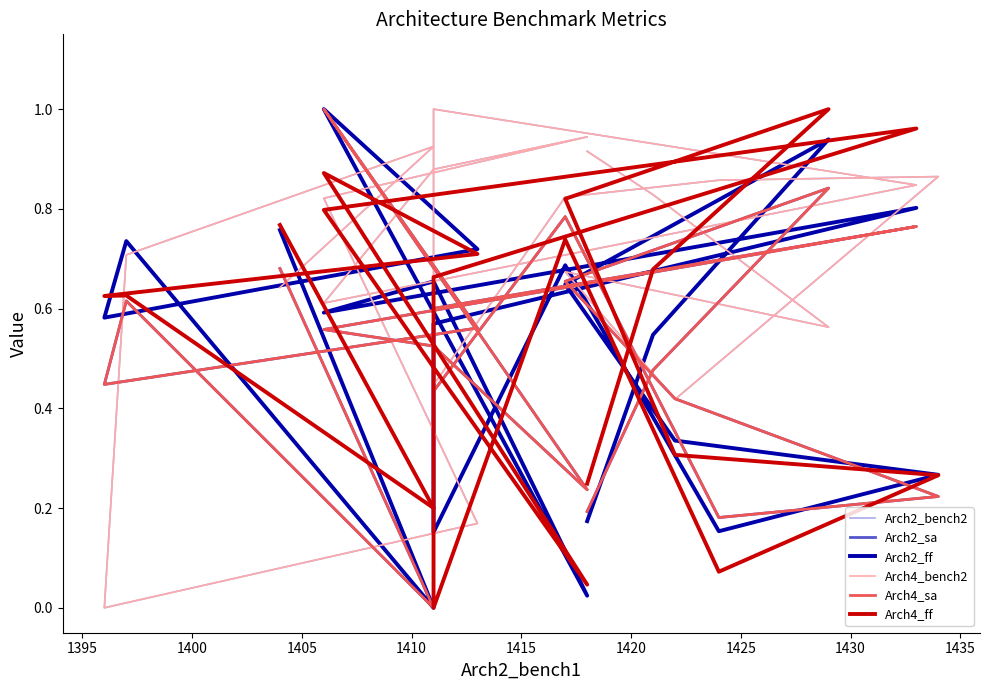

Does the chart display data point markers on the line(s)?

No